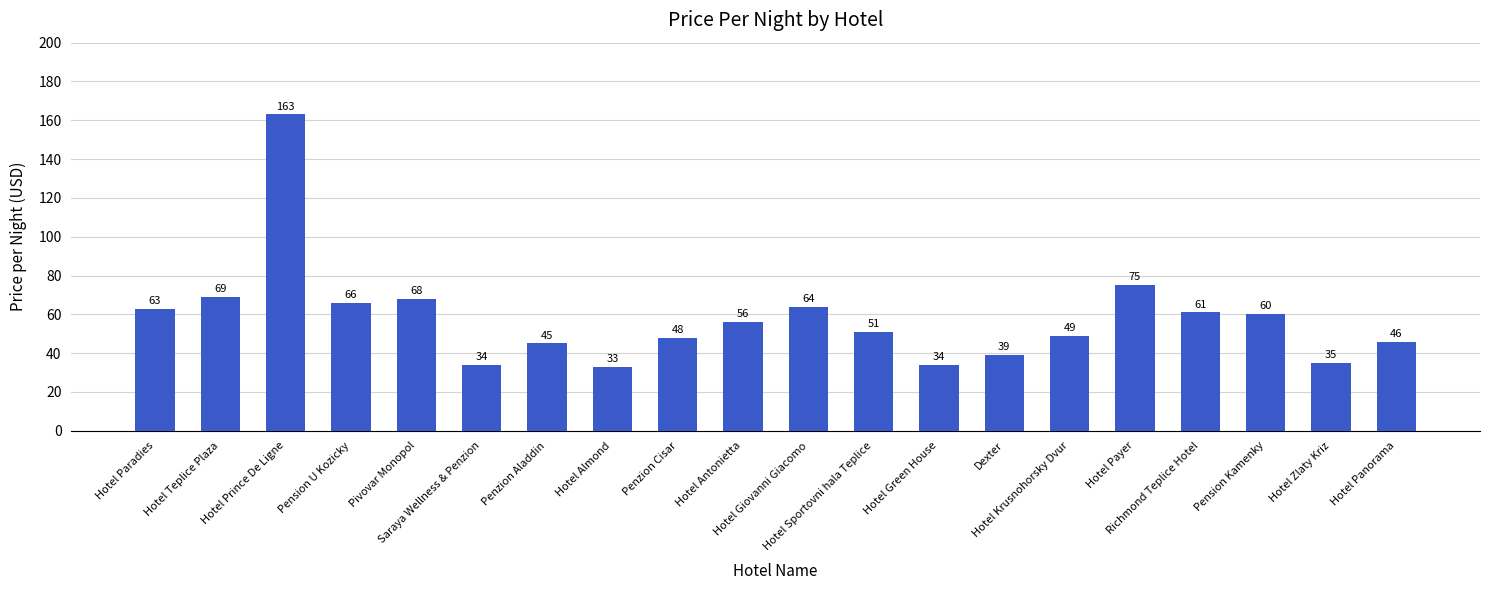

Does the chart contain stacked bars?

No